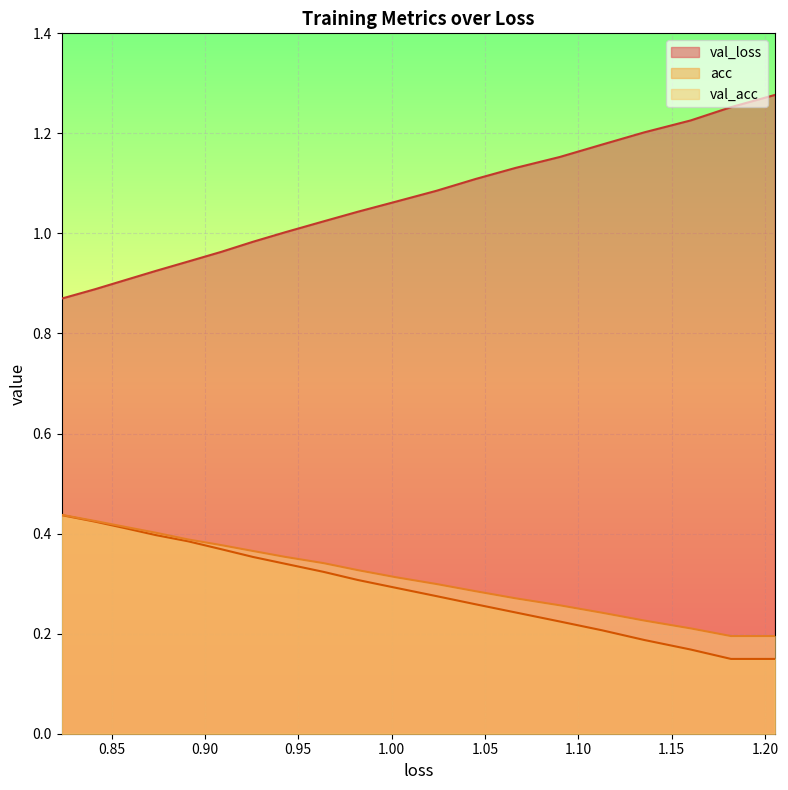

Which series has the widest spread of values?

val_loss